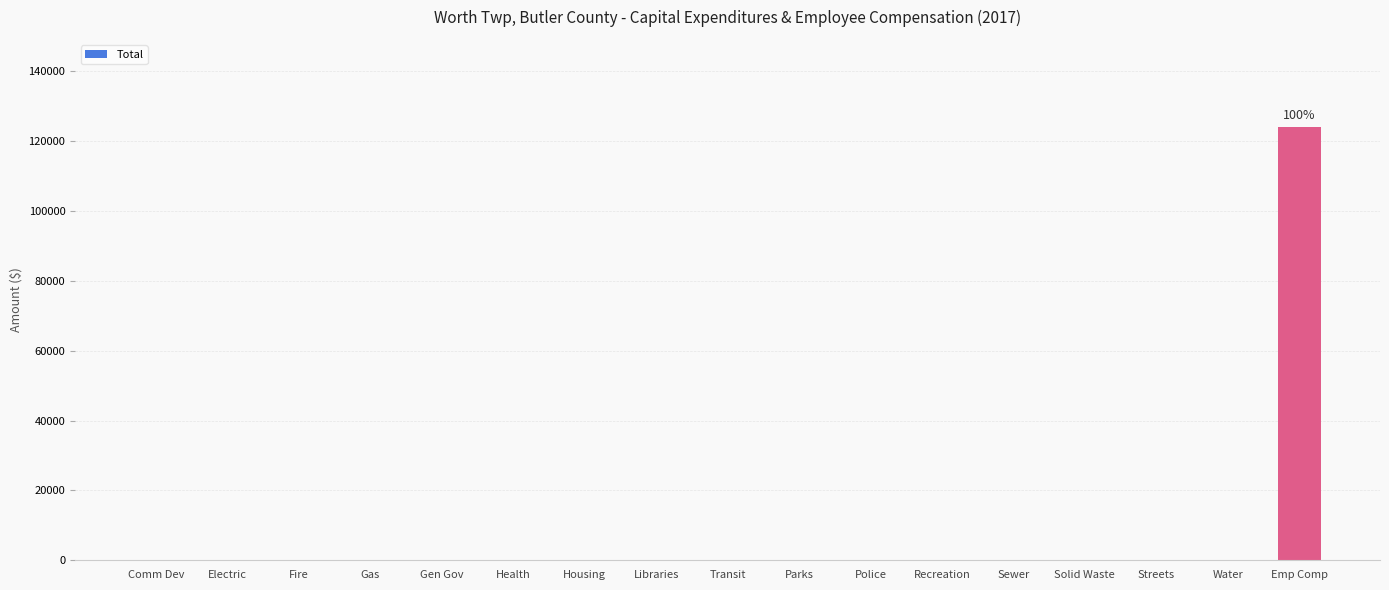

Is it true that the value at Fire is 83826?

False